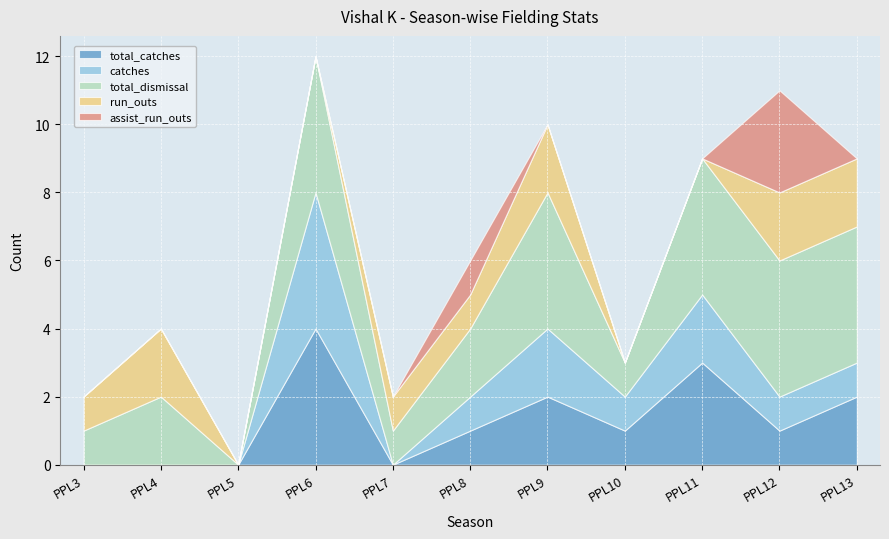

What is the difference between the highest and lowest values at PPL7?

1